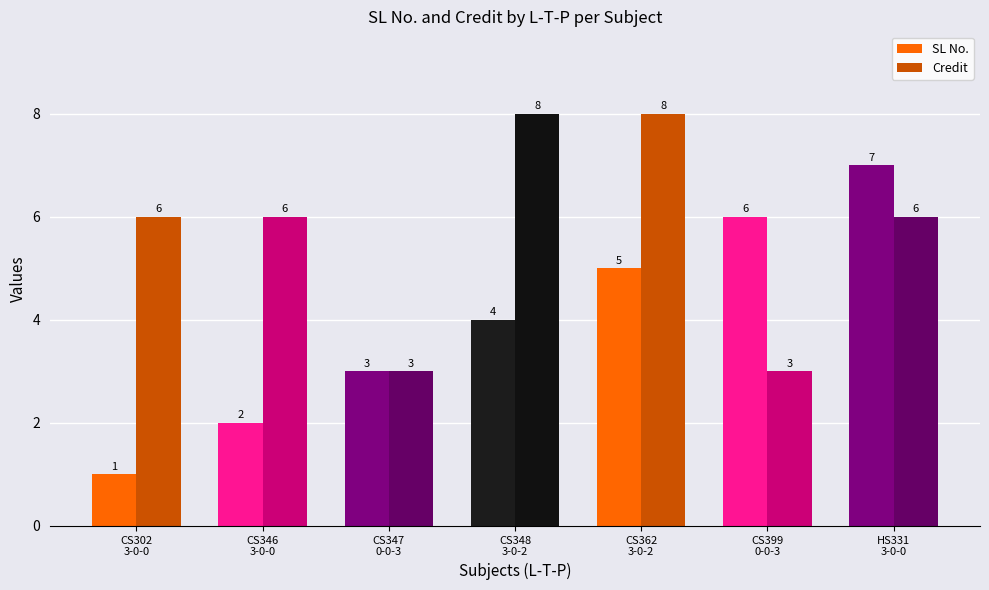

Which label corresponds to the smallest value in the chart?

CS302
3-0-0